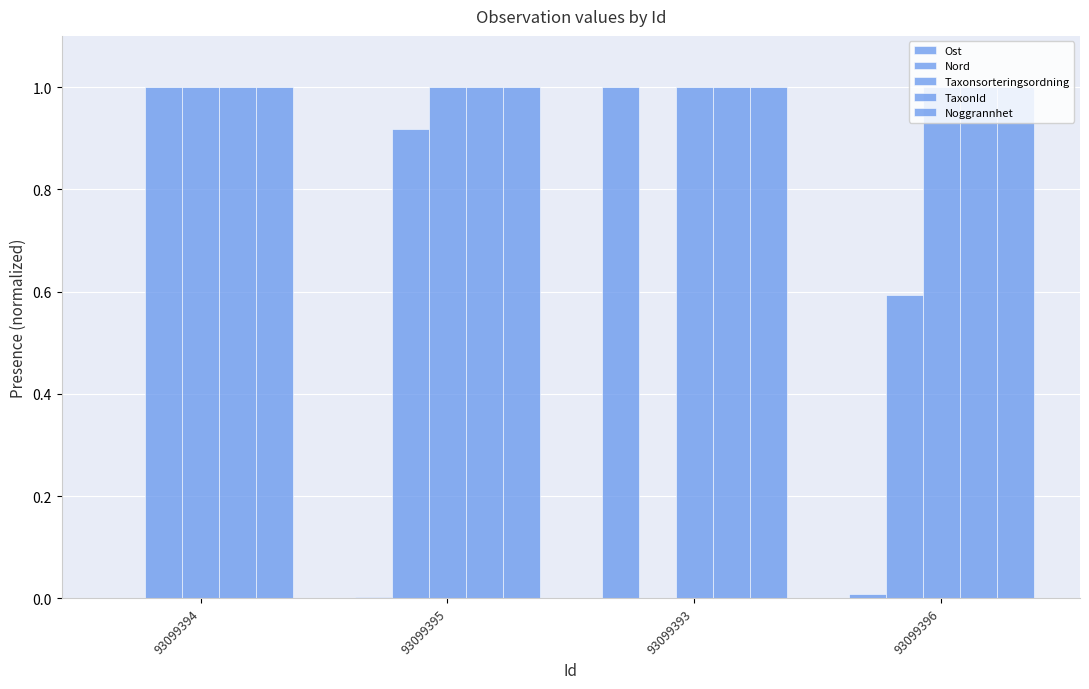

At which label does Nord reach its peak?

93099394